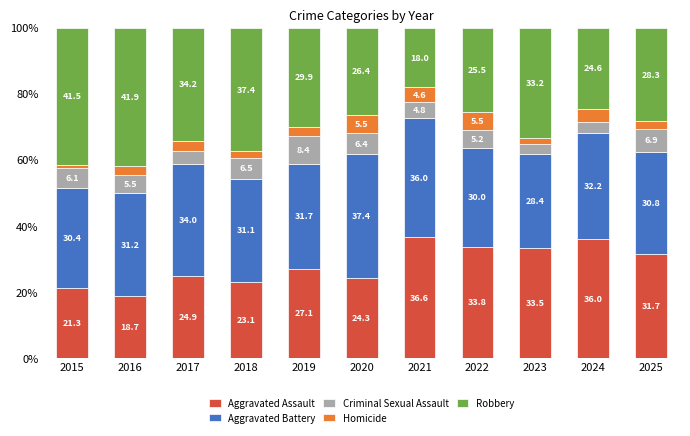

Rank the categories by Aggravated Assault value from lowest to highest.

2016, 2015, 2018, 2020, 2017, 2019, 2025, 2023, 2022, 2024, 2021